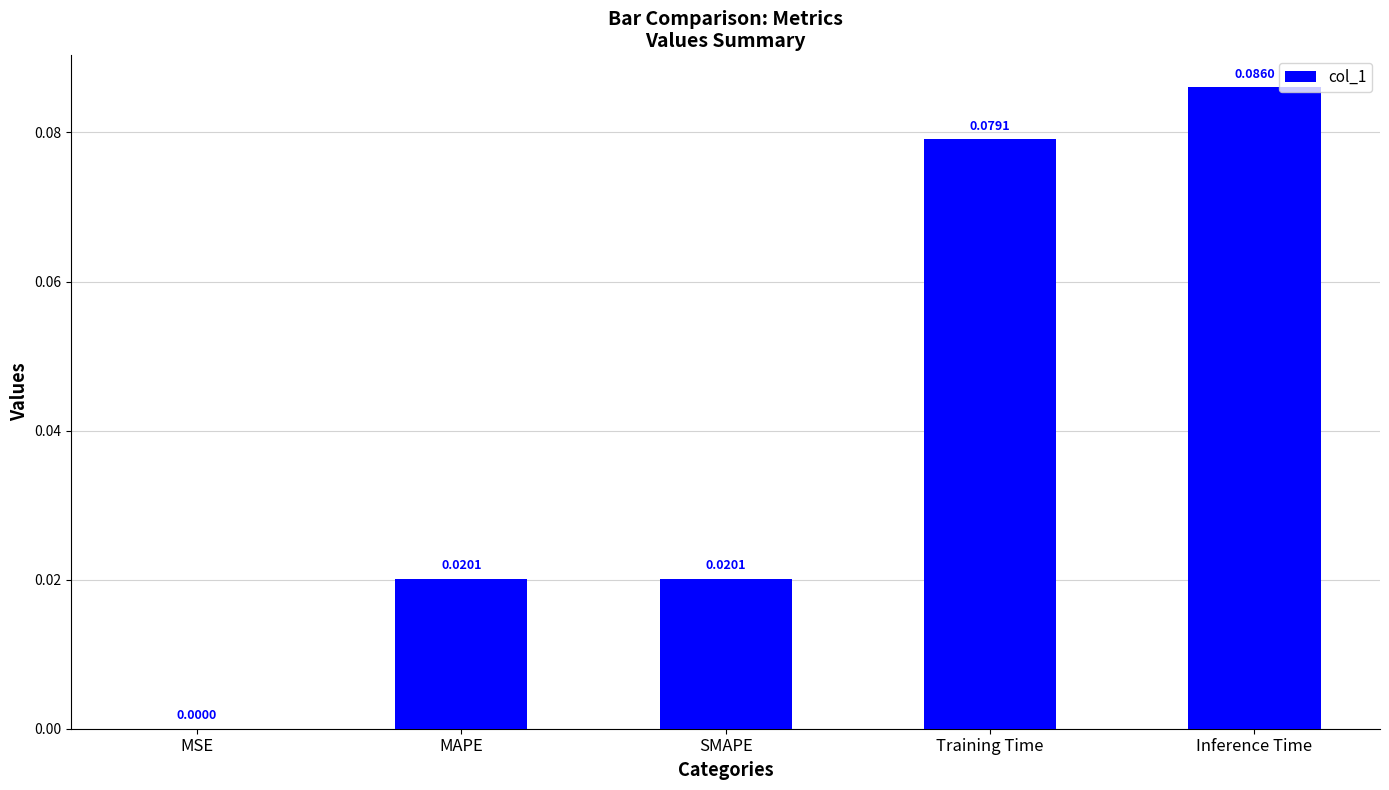

Count the number of categories in the chart.

5